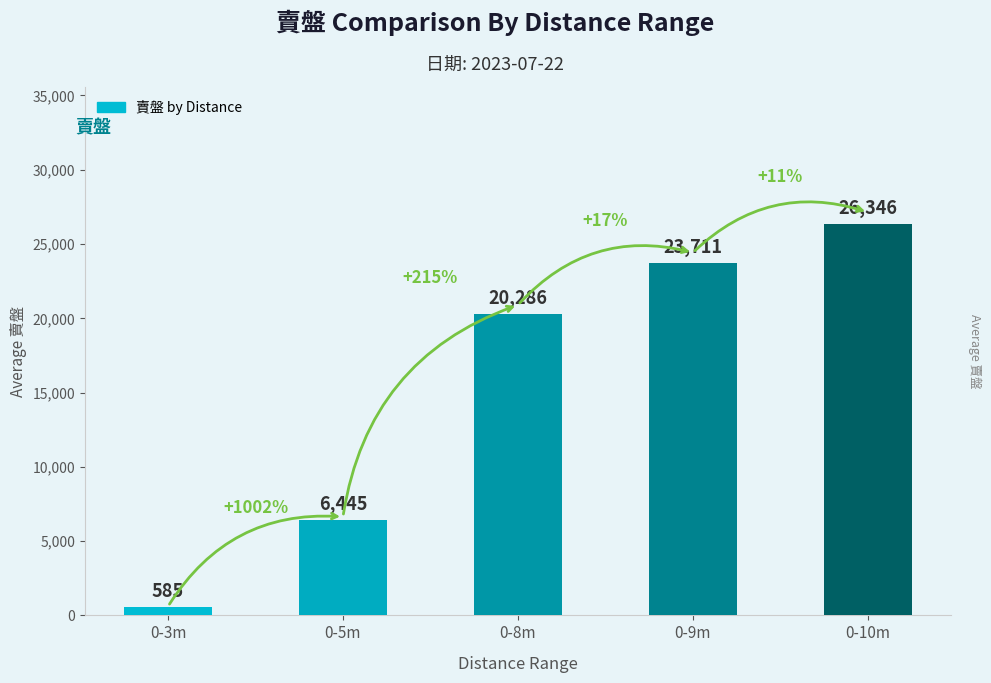

Which has a higher value, 0-8m or 0-10m?

0-10m